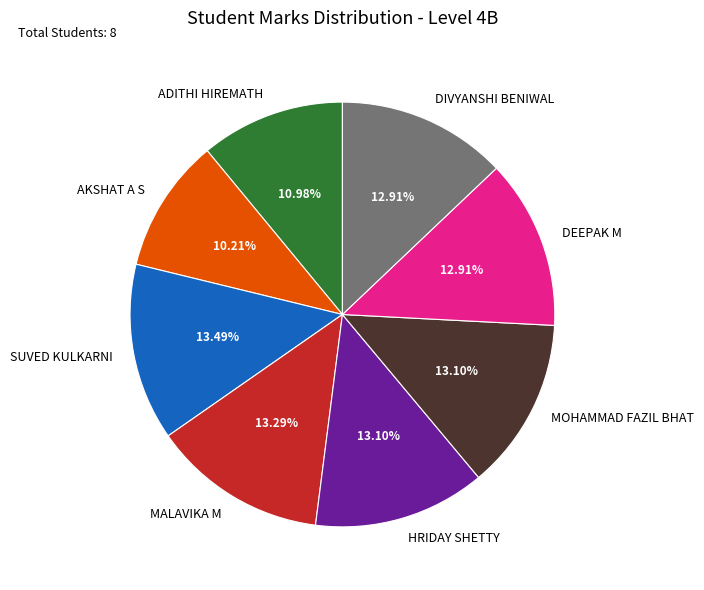

What percentage is the MOHAMMAD FAZIL BHAT slice, to the nearest percent?

13%